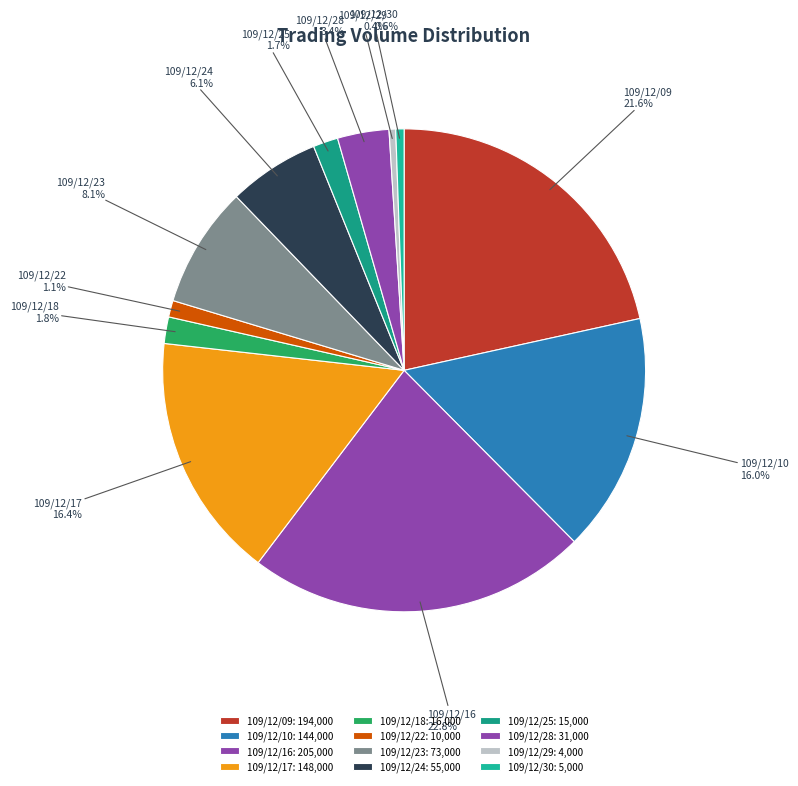

What is the change in value from 109/12/29 to 109/12/30?

+1000